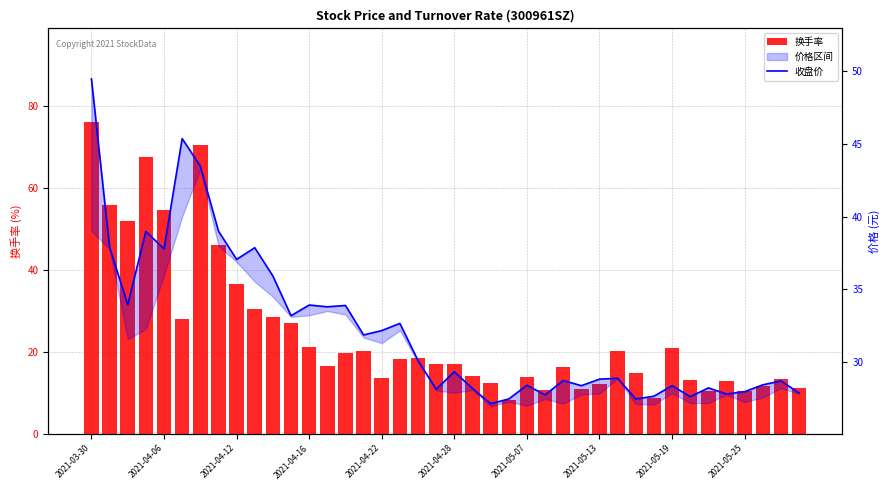

At which label does 收盘价 first exceed 29?

2021-03-30